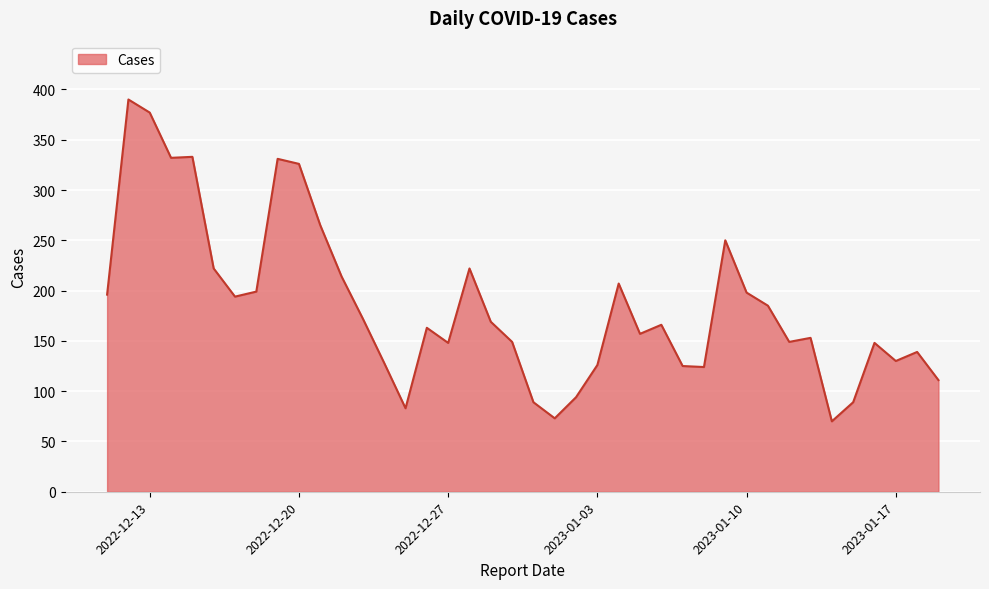

What is the difference between the maximum and minimum values?

320